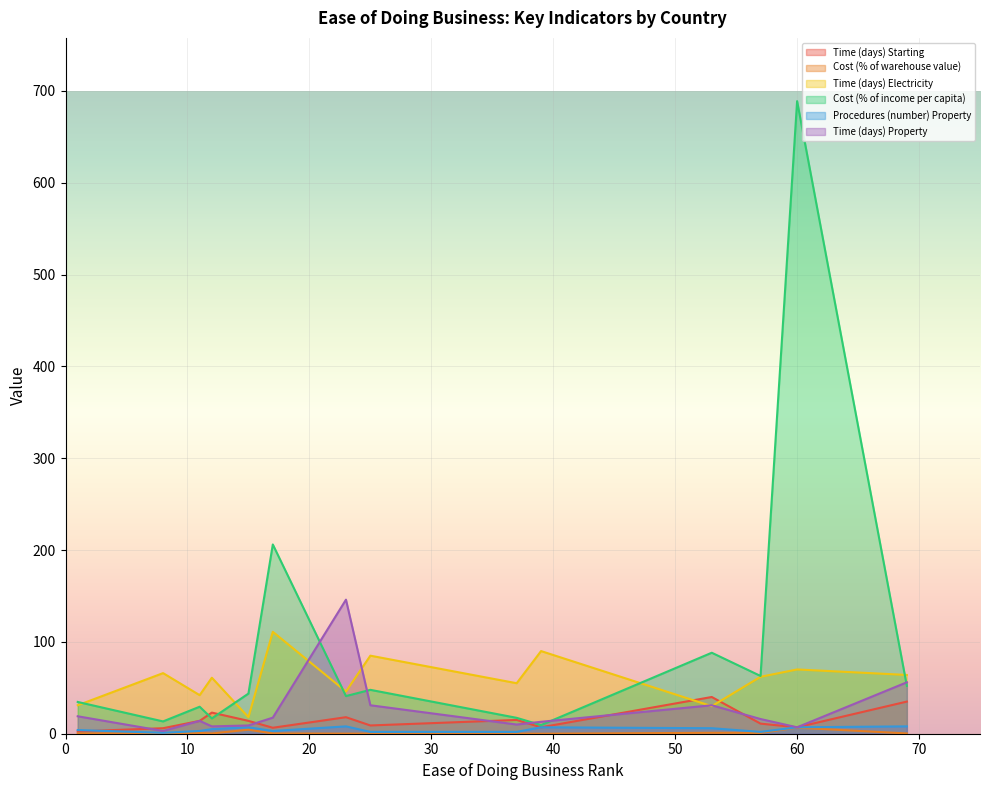

What is the difference between the second highest and minimum values in the Time (days) Electricity series?

72.0